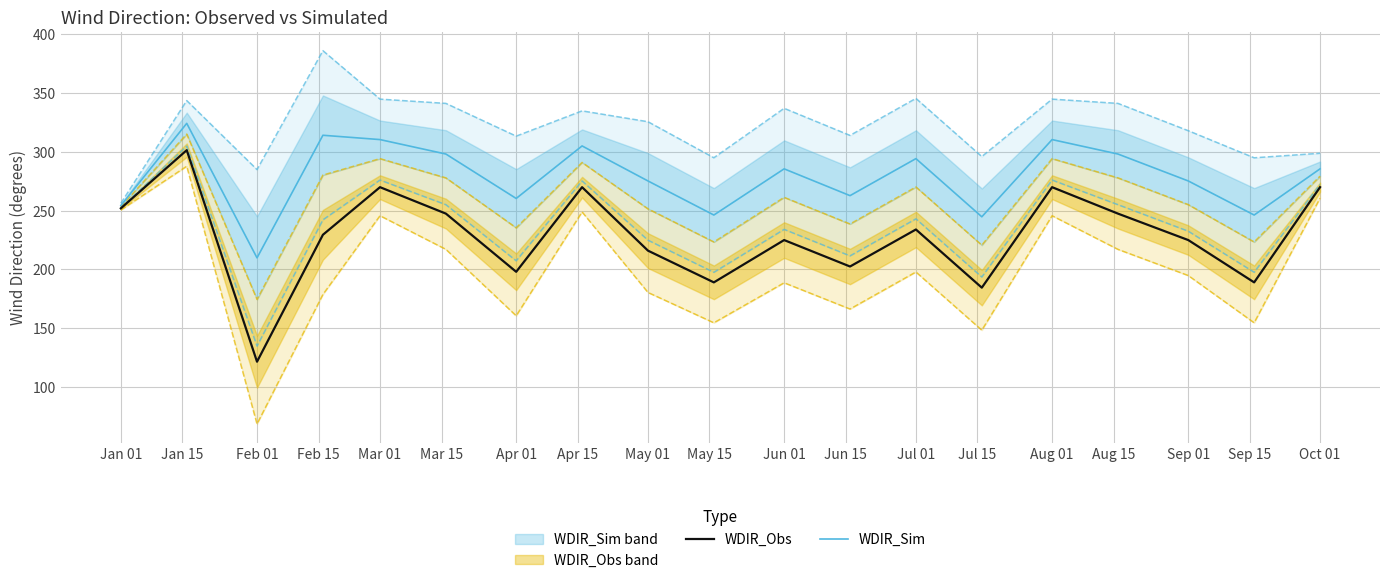

What is the minimum value for WDIR_Obs?

121.5